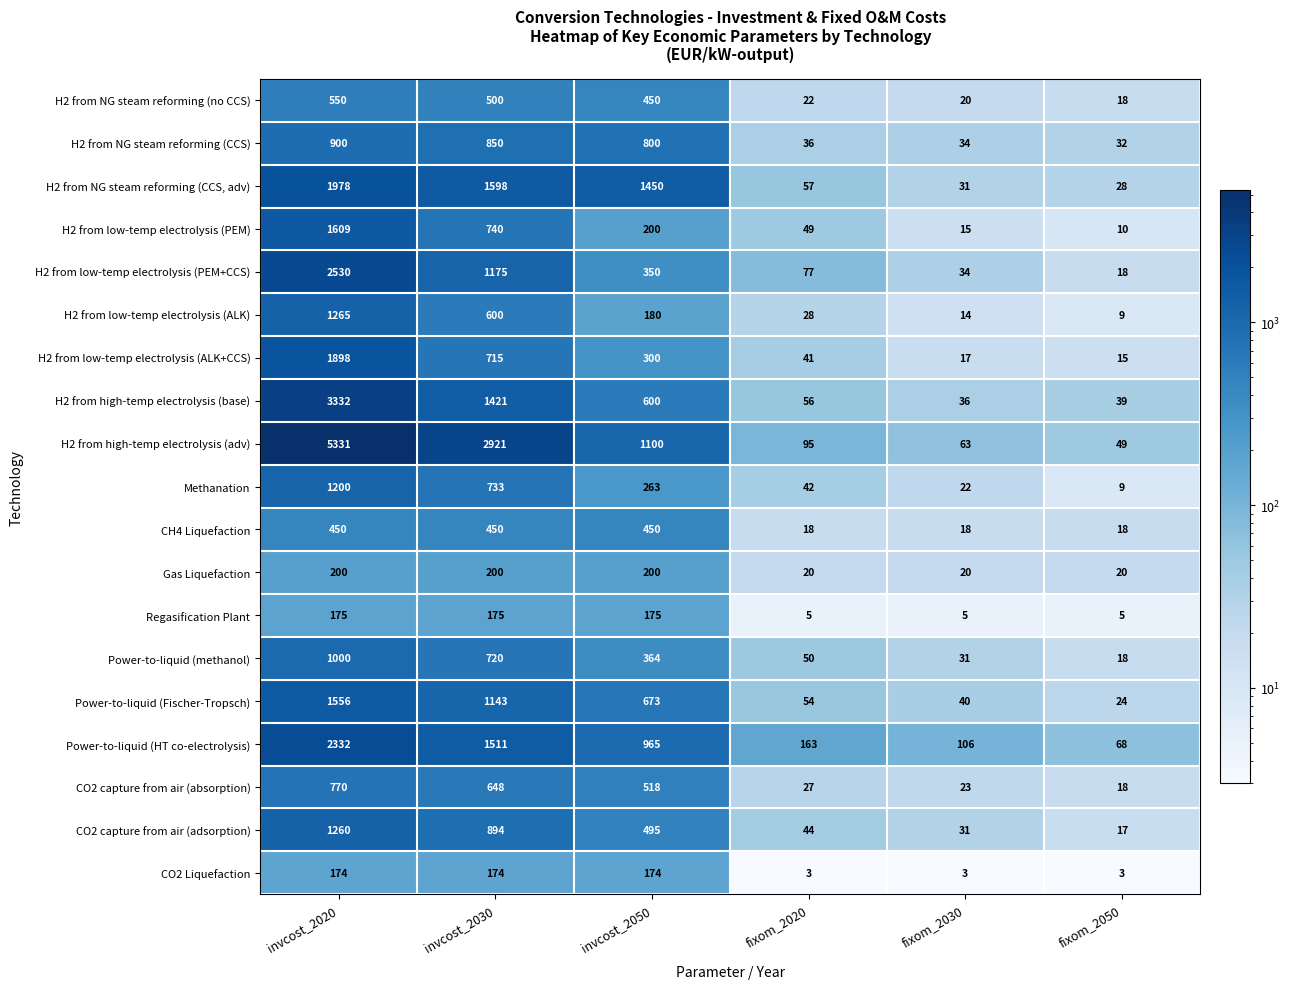

Rank the series by their maximum value, from highest to lowest.

H2 from high-temp electrolysis (adv), H2 from high-temp electrolysis (base), H2 from low-temp electrolysis (PEM+CCS), Power-to-liquid (HT co-electrolysis), H2 from NG steam reforming (CCS, adv), H2 from low-temp electrolysis (ALK+CCS), H2 from low-temp electrolysis (PEM), Power-to-liquid (Fischer-Tropsch), H2 from low-temp electrolysis (ALK), CO2 capture from air (adsorption), Methanation, Power-to-liquid (methanol), H2 from NG steam reforming (CCS), CO2 capture from air (absorption), H2 from NG steam reforming (no CCS), CH4 Liquefaction, Gas Liquefaction, Regasification Plant, CO2 Liquefaction